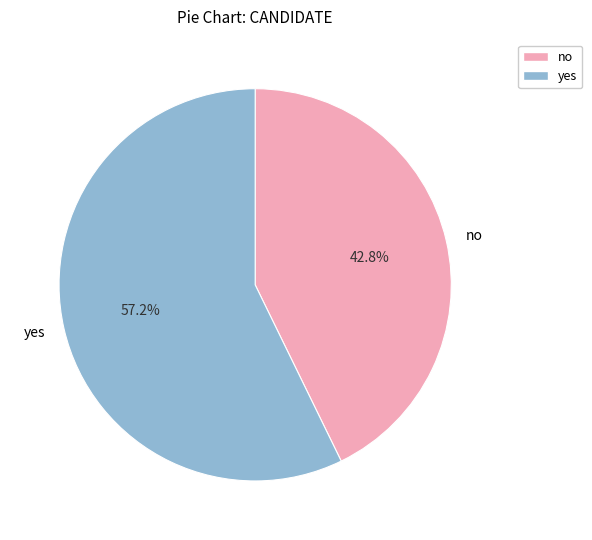

To the nearest percent, what is the combined percentage of yes and no?

100%